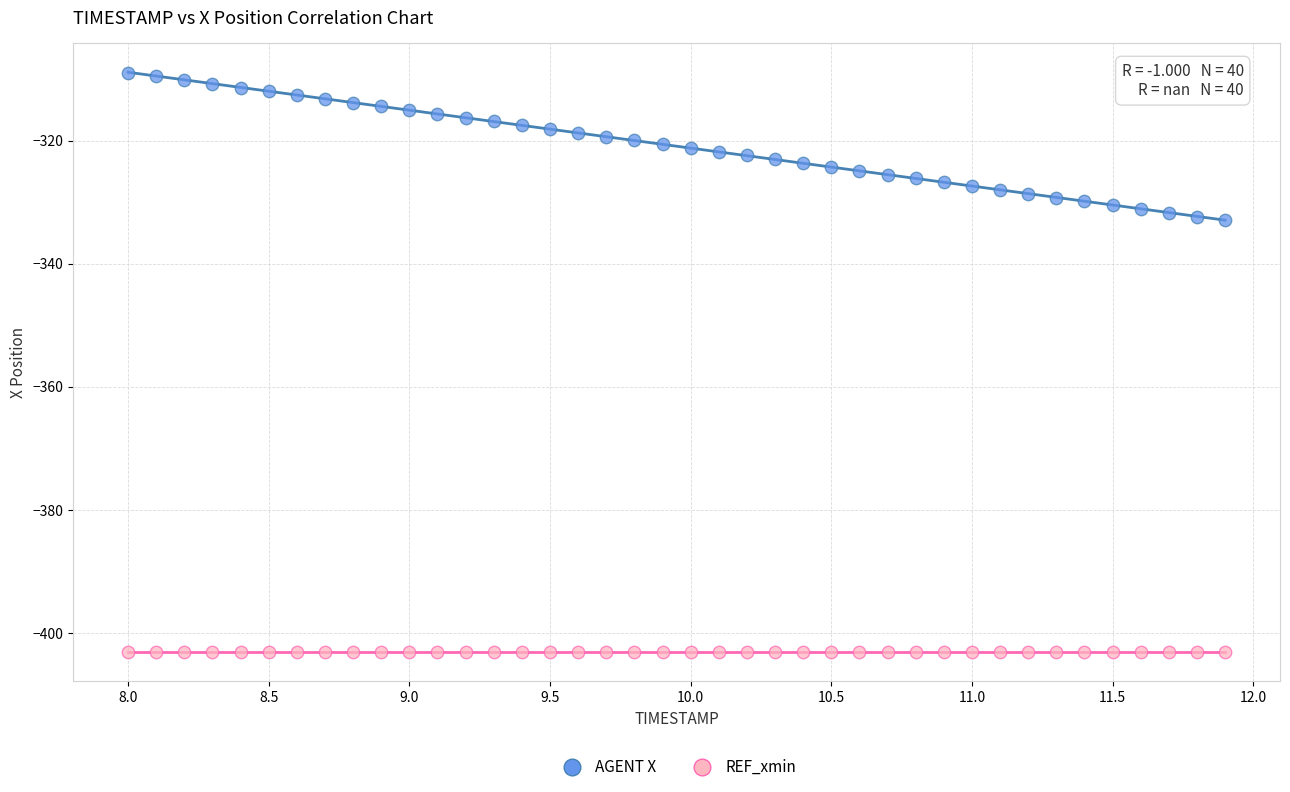

Which series reaches the minimum Y coordinate?

REF_xmin